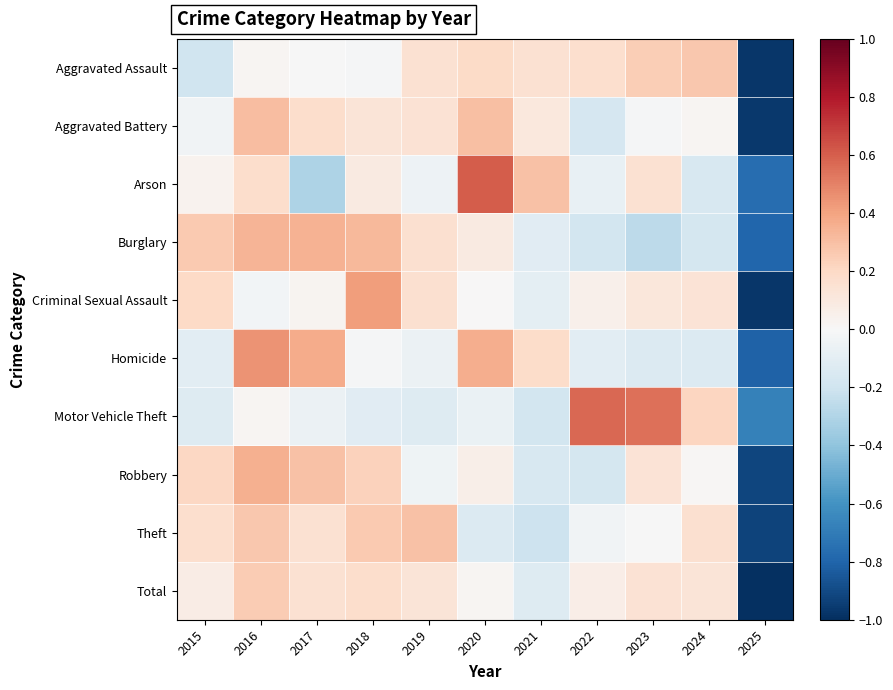

Which has a higher value, 2017 or 2024?

2024